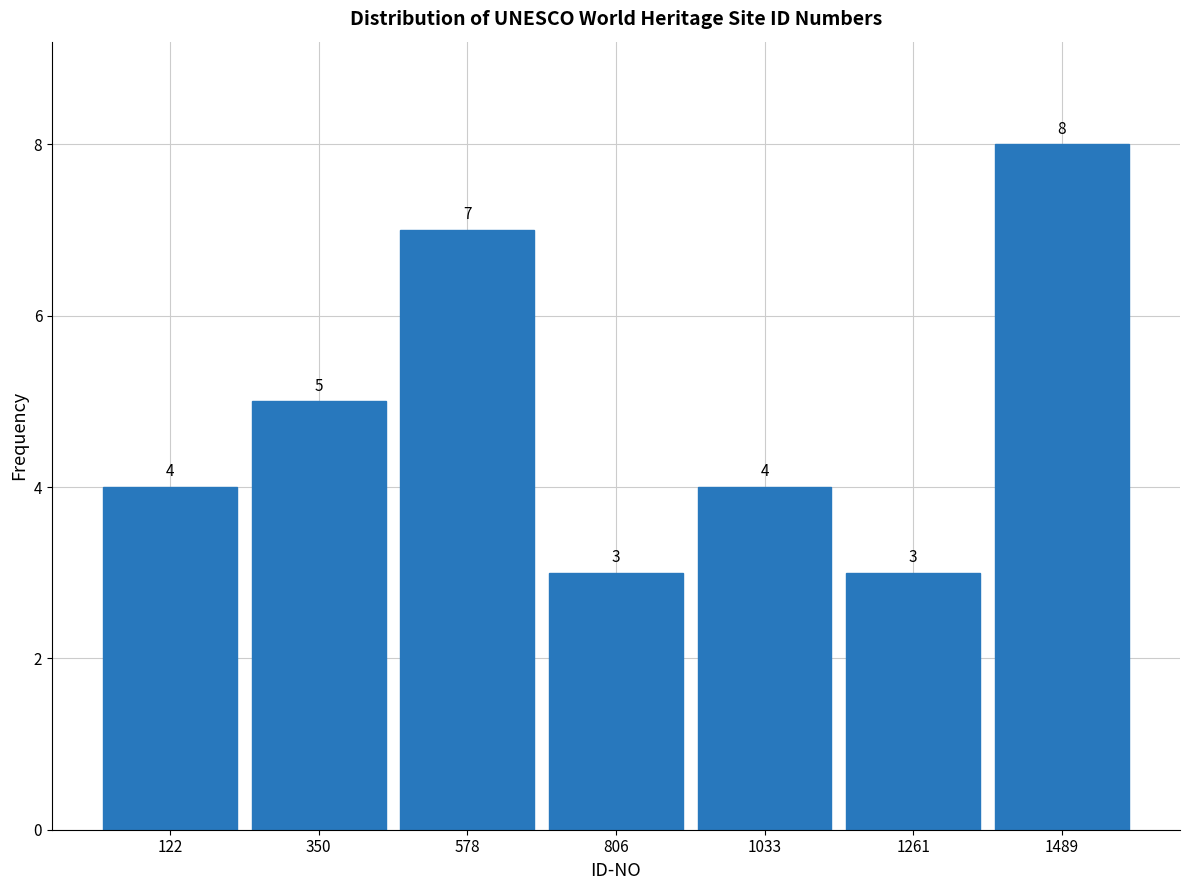

Which range on the x-axis has the tallest bar?

1400 to 1600